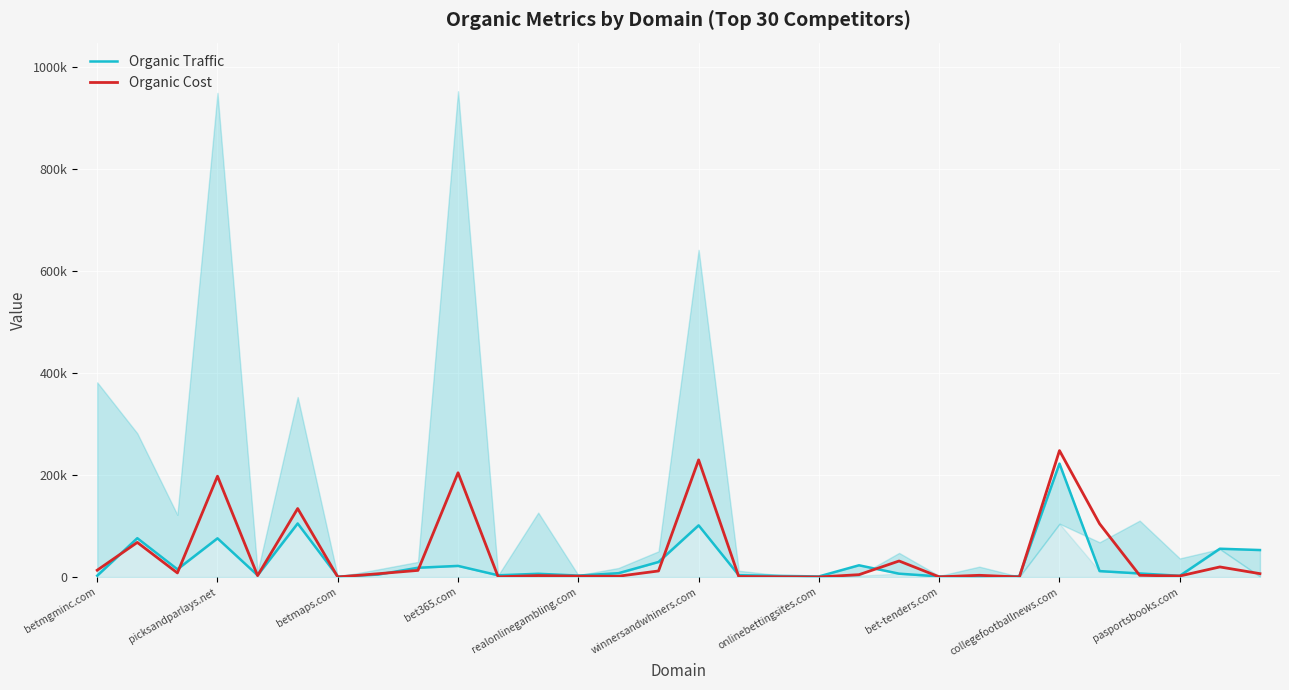

What is the approximate value of Organic Traffic at winnersandwhiners.com, to the nearest 10?

105020